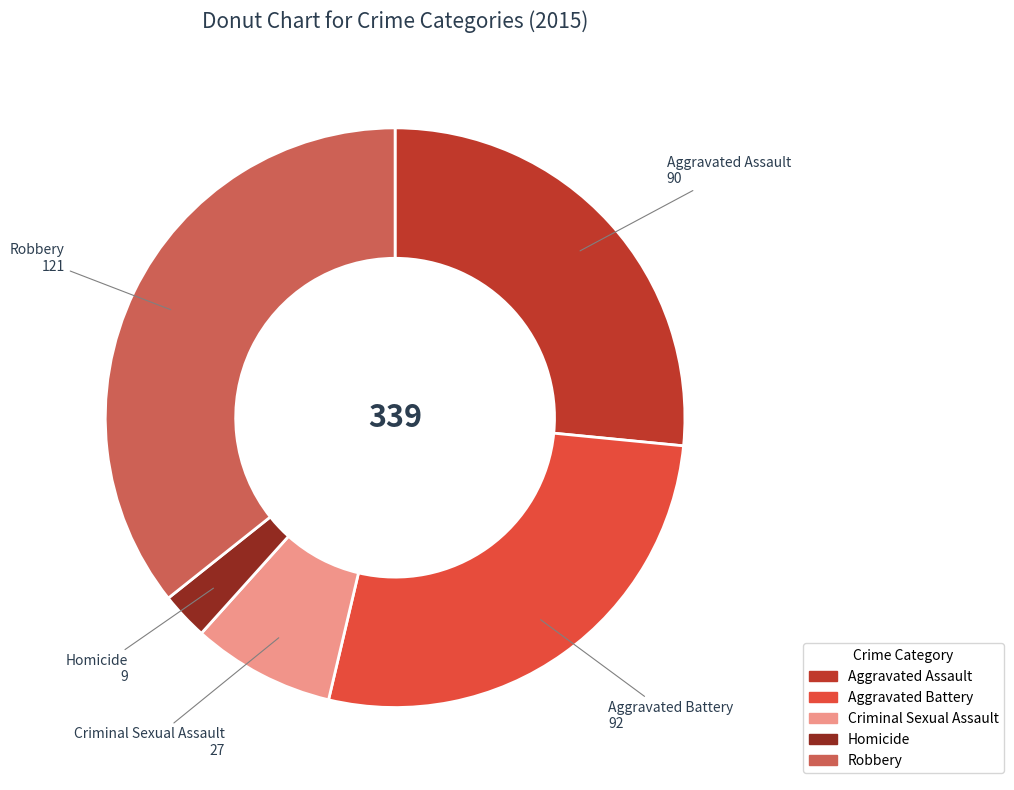

Rank the categories by value from highest to lowest.

Robbery, Aggravated Battery, Aggravated Assault, Criminal Sexual Assault, Homicide